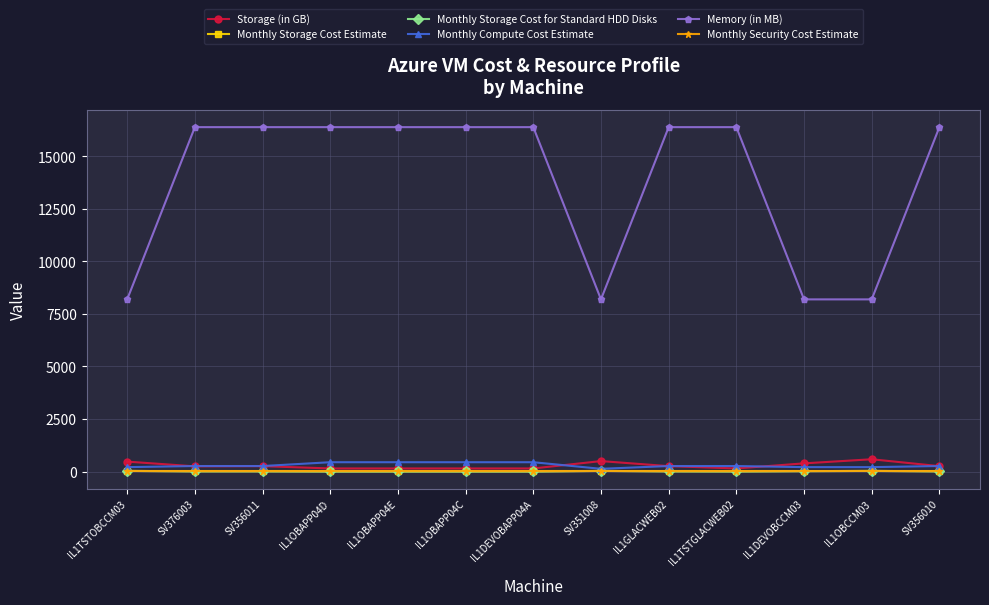

The value of Monthly Security Cost Estimate at IL1TSTGLACWEB02 is 14.9. True or false?

True